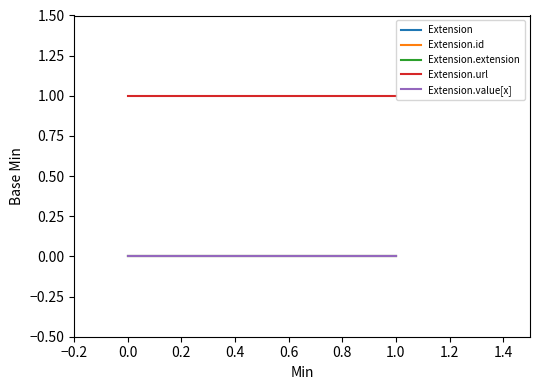

Reading left to right, what are all the values shown in this chart?

Extension: 0	0
Extension.id: 0	0
Extension.extension: 0	0
Extension.url: 1	1
Extension.value[x]: 0	0